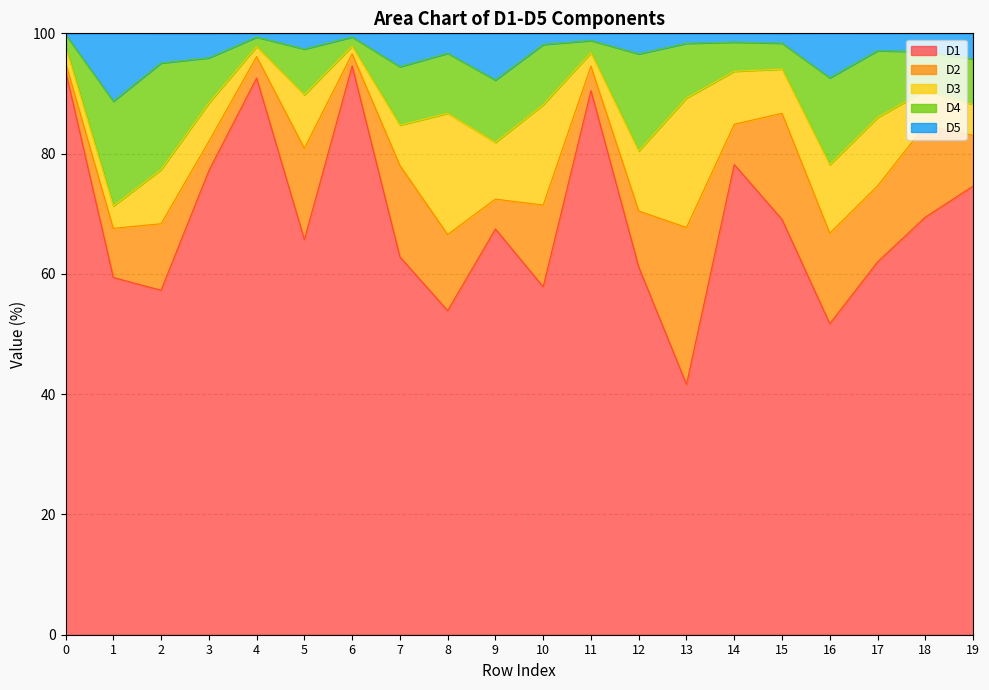

At which label is D4 closest to 9?

13